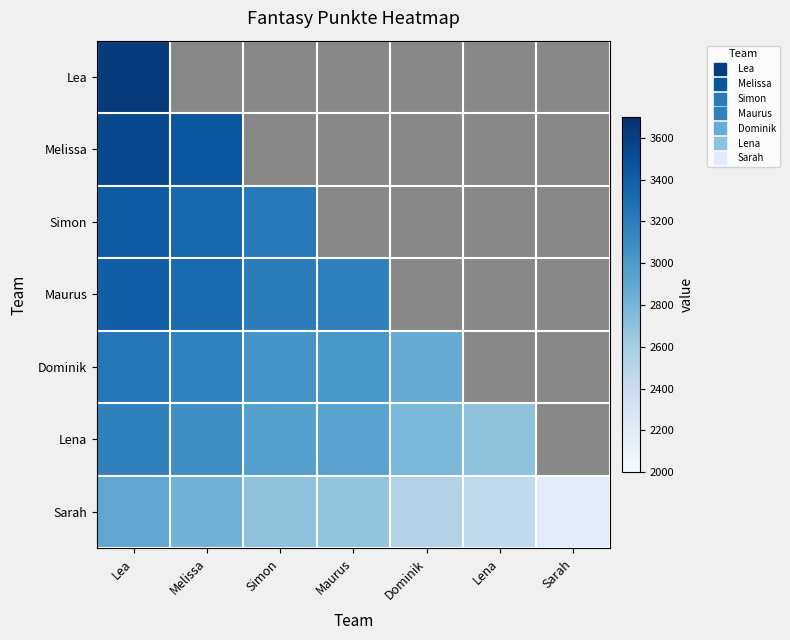

Rank the series by their maximum value, from highest to lowest.

Lea, Melissa, Simon, Maurus, Dominik, Lena, Sarah